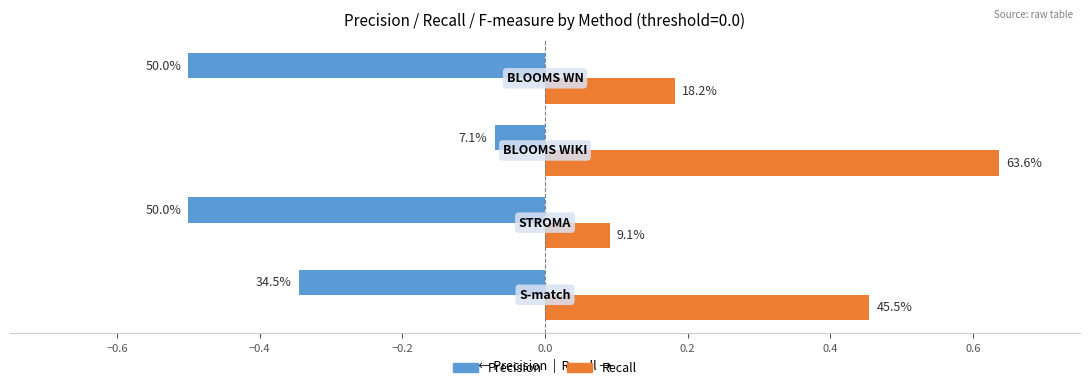

What are all the series names shown in the legend?

Precision, Recall